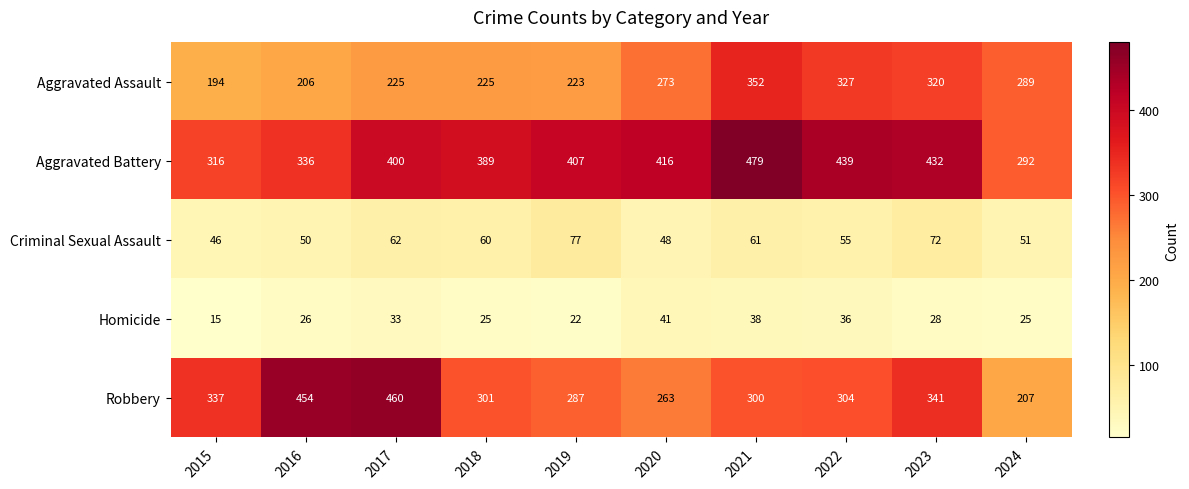

At how many categories does at least one series exceed 138?

10